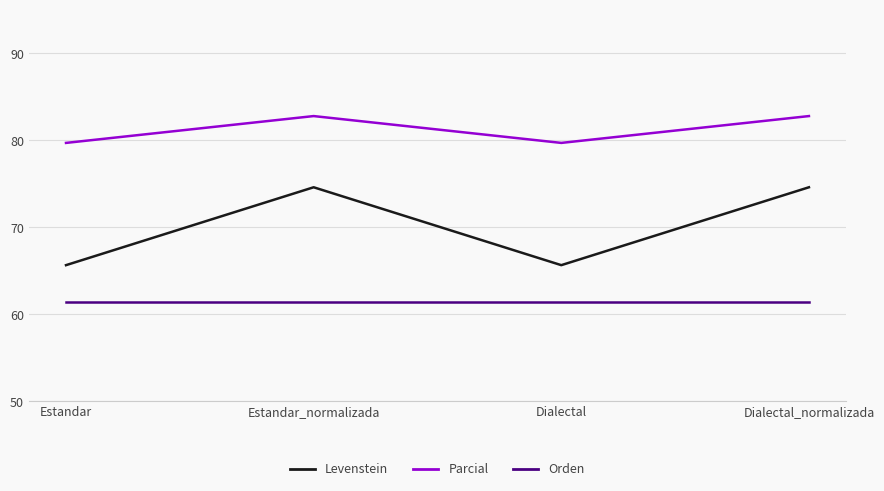

True or false: Levenstein and Orden cross at least once.

False